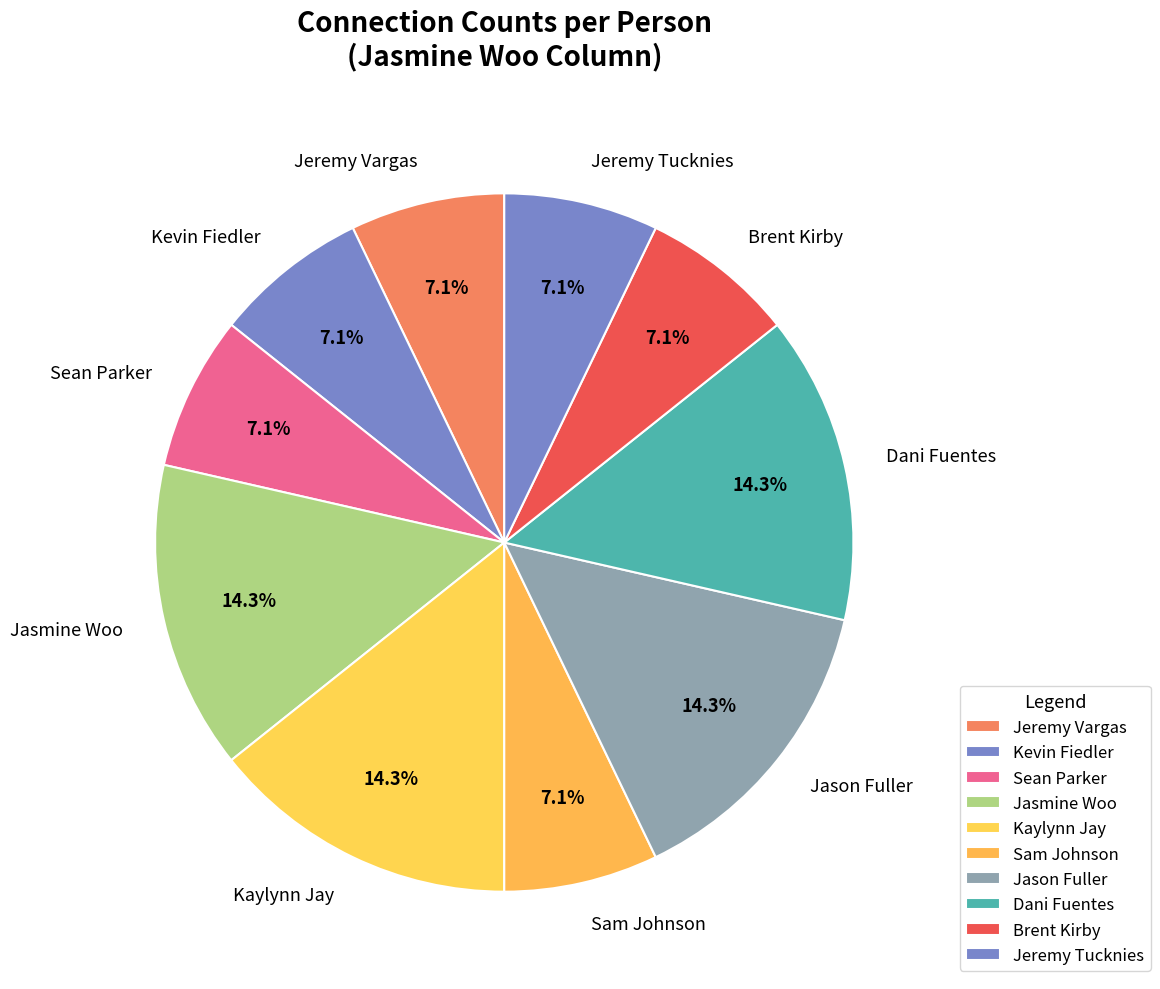

Is there any slice that represents more than half of the pie?

No